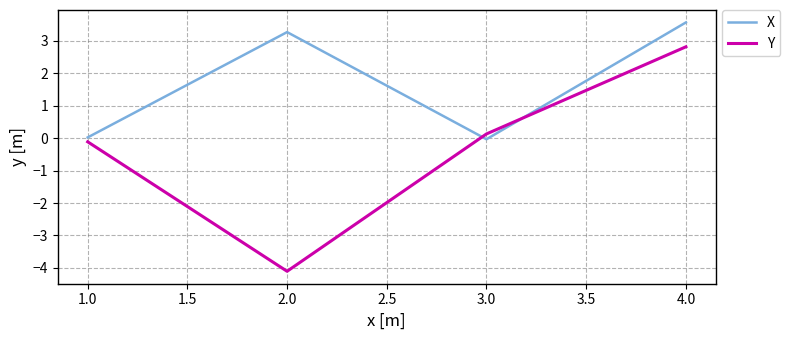

How many positive values does the Y series have?

2